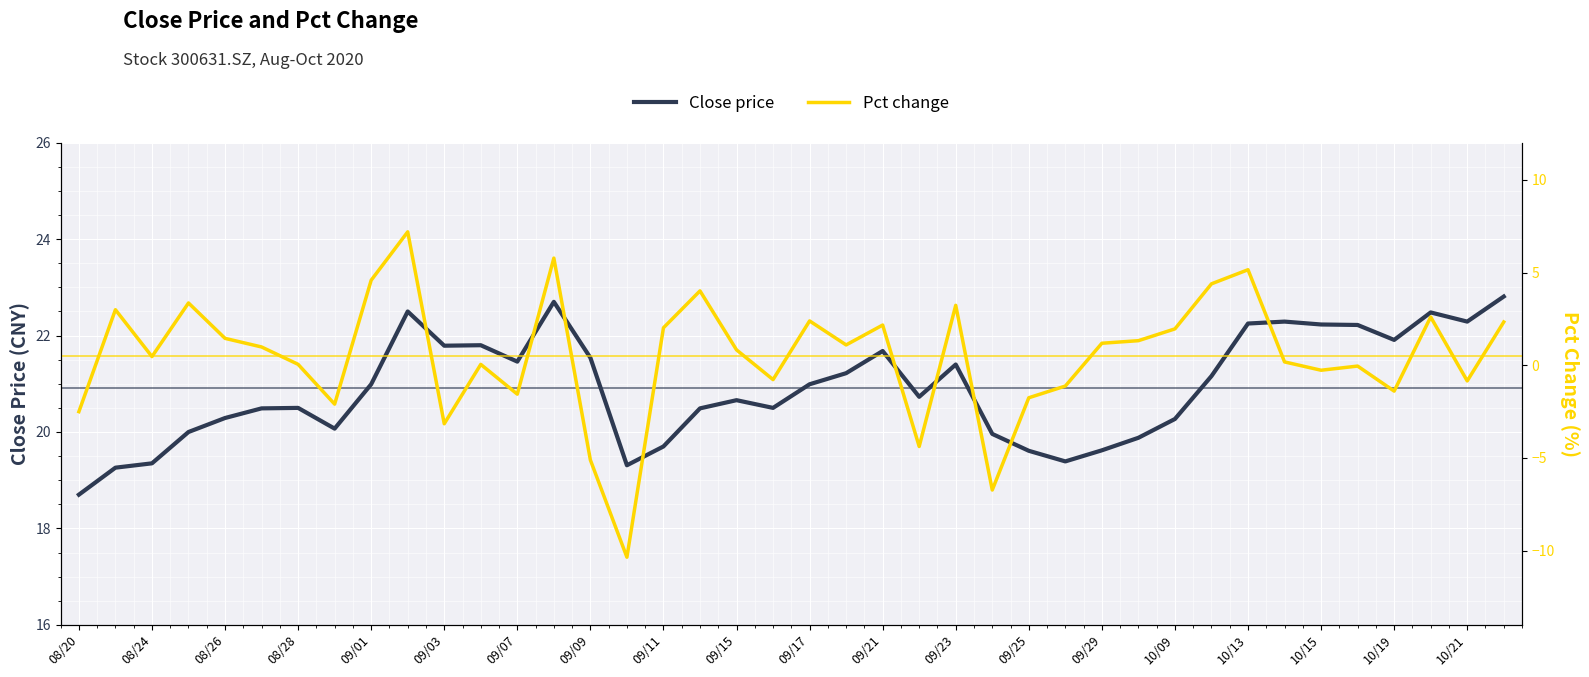

Rank the series by their average value, from highest to lowest.

Close price, Pct change